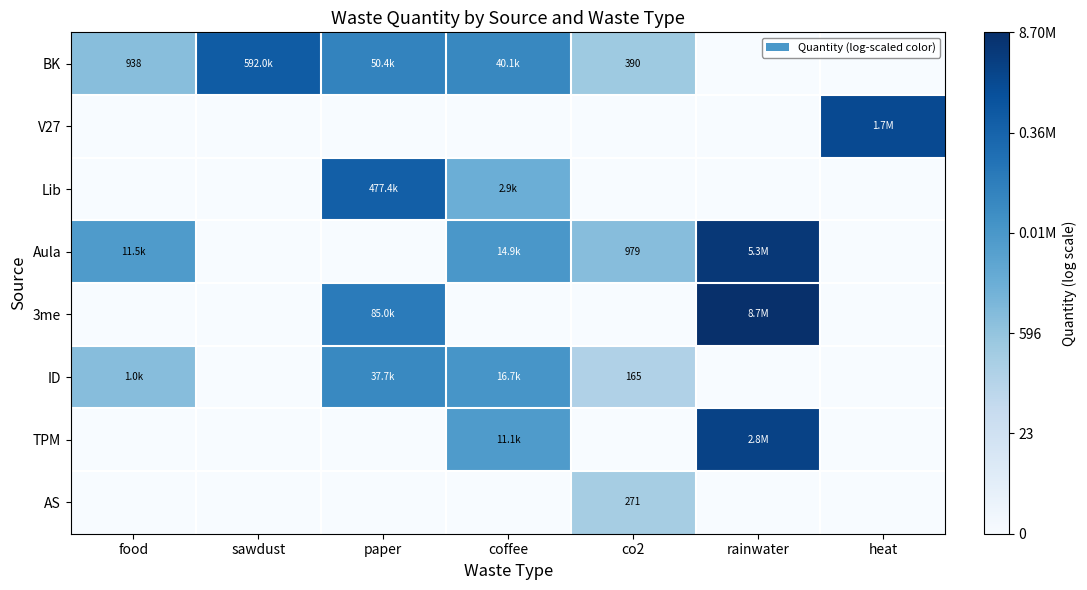

How many data points in ID are above 5?

4